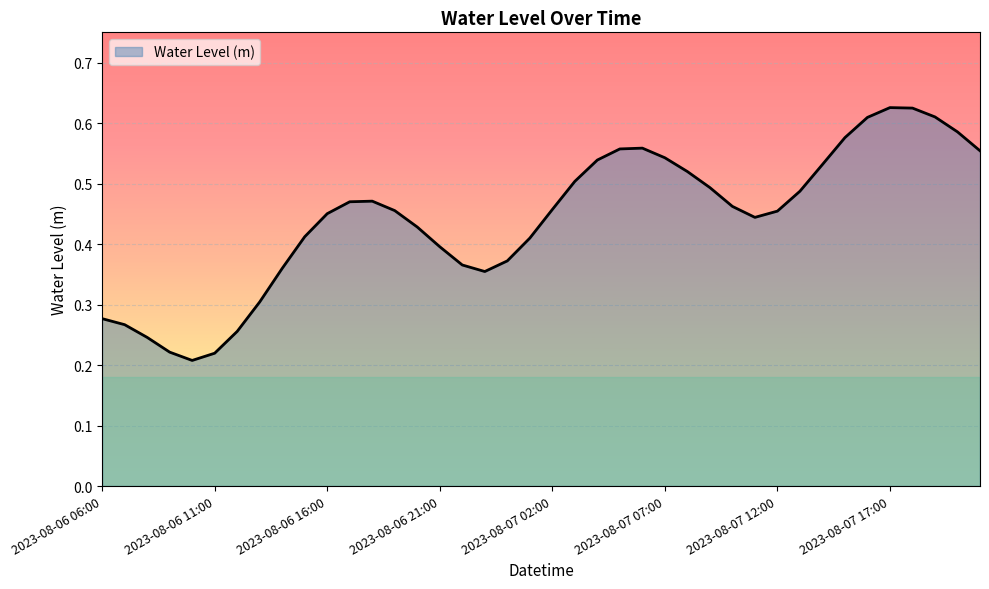

Where is the data nearest to the value 0?

2023-08-06 10:00